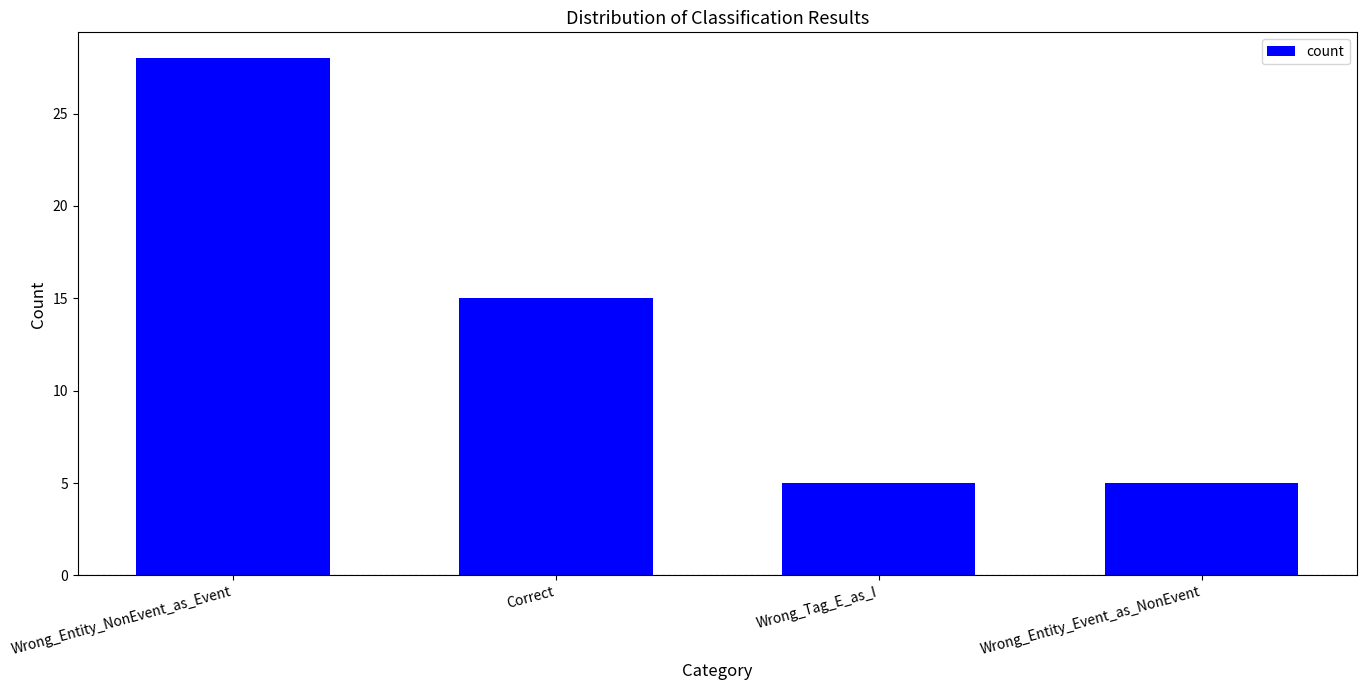

What is the ratio of the value at Wrong_Tag_E_as_I to the value at Wrong_Entity_NonEvent_as_Event?

0.2